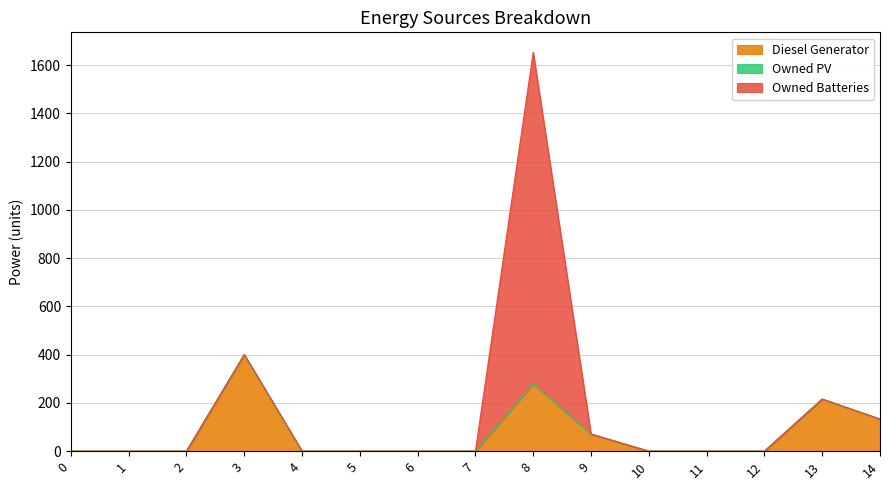

Is it true that Owned PV equals 0 at 9?

True